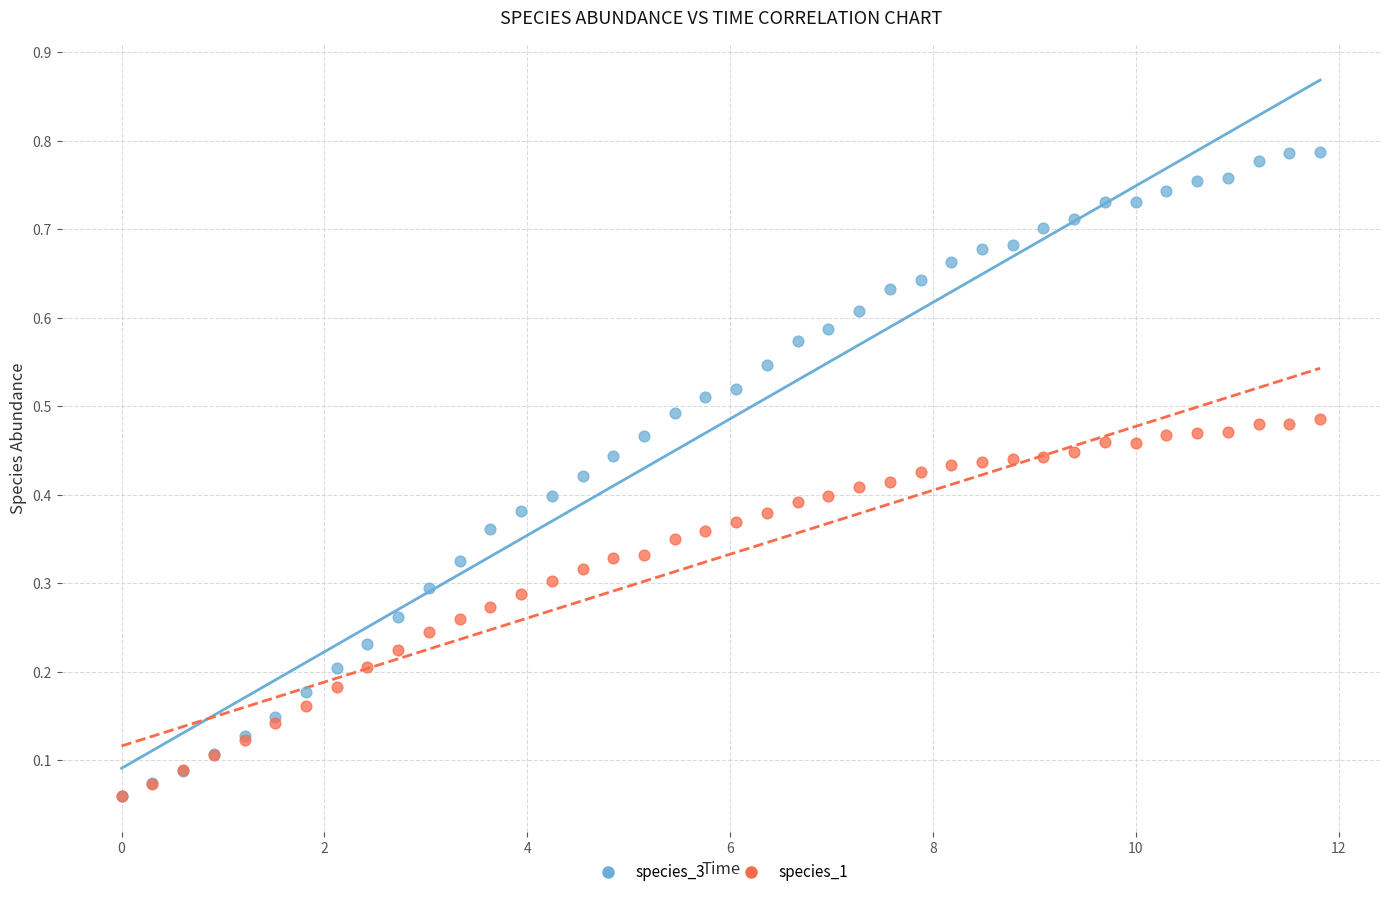

Which series reaches the maximum Y coordinate?

species_3